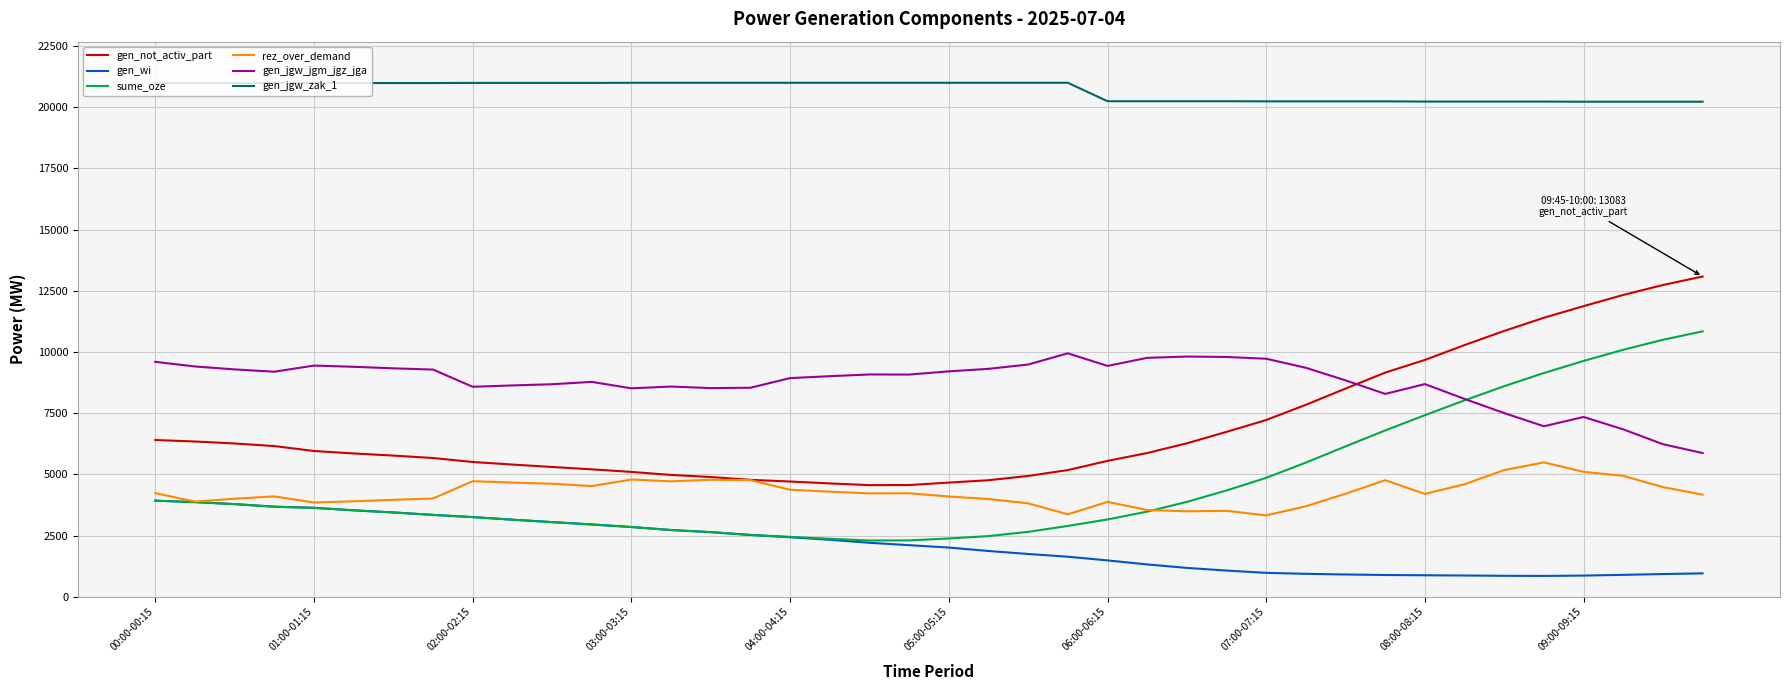

What is the highest value of the gen_jgw_zak_1 series?

20997